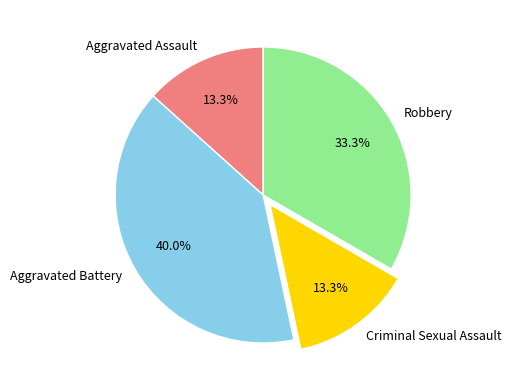

Count the number of slices in the pie.

4